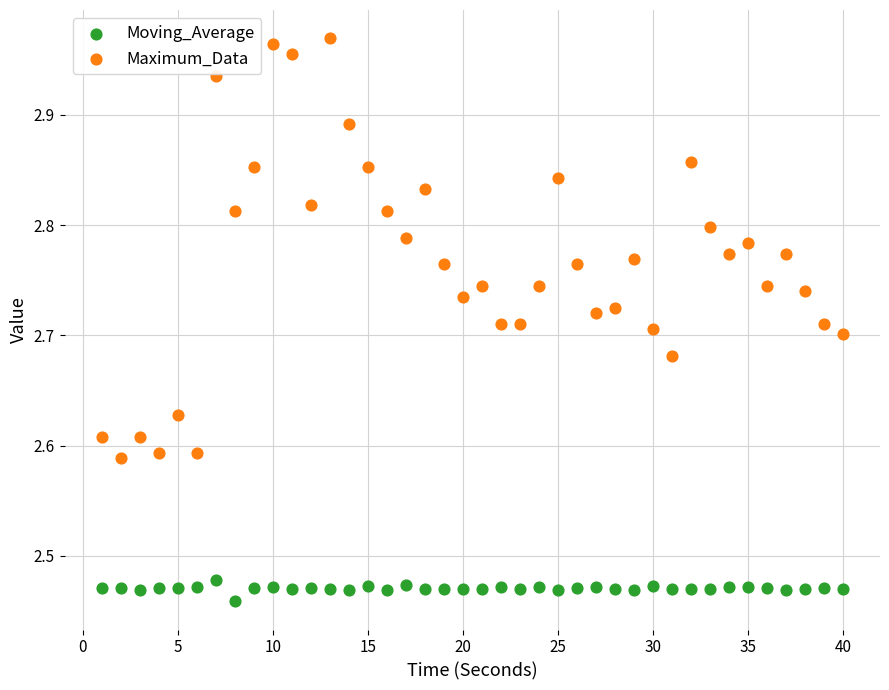

Across all data points, what is the range of Y values (max minus min)?

0.5